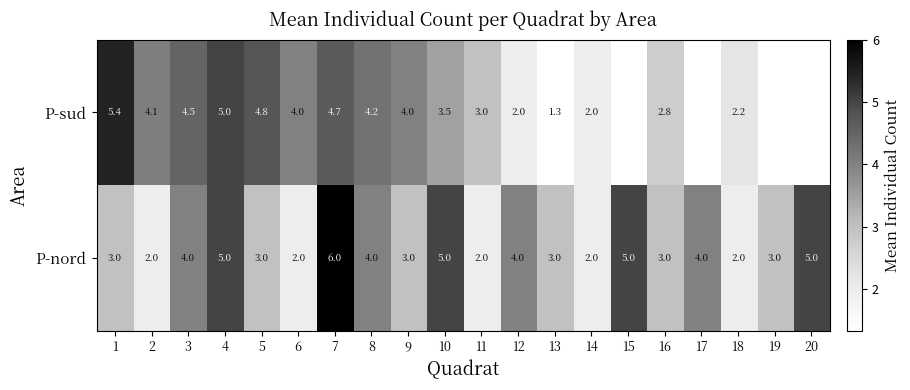

What is the sum of the row_1 values at 12 and 1?

7.0